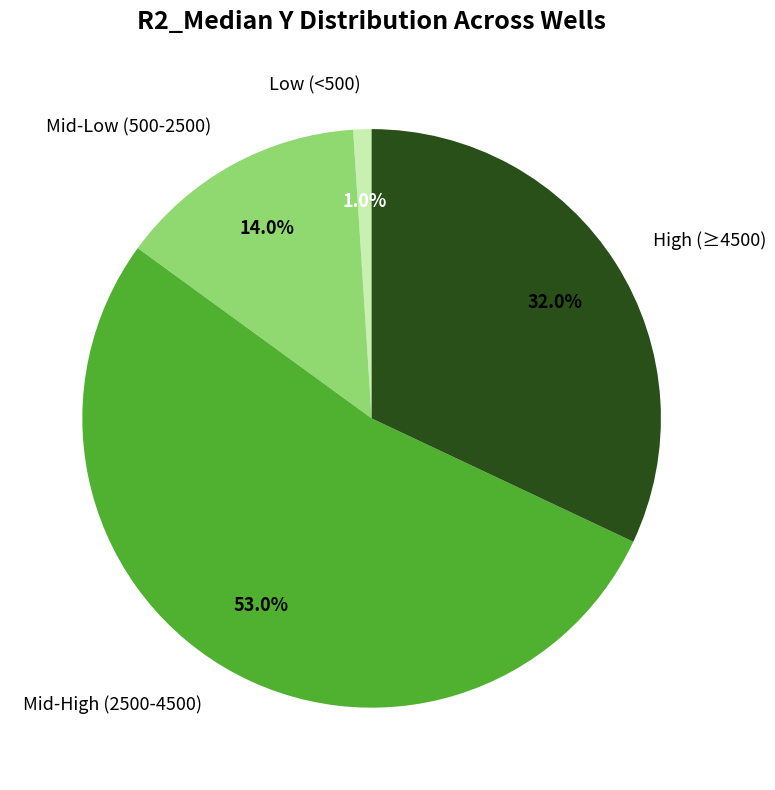

How much of the chart is everything except Low (<500)?

99.0%